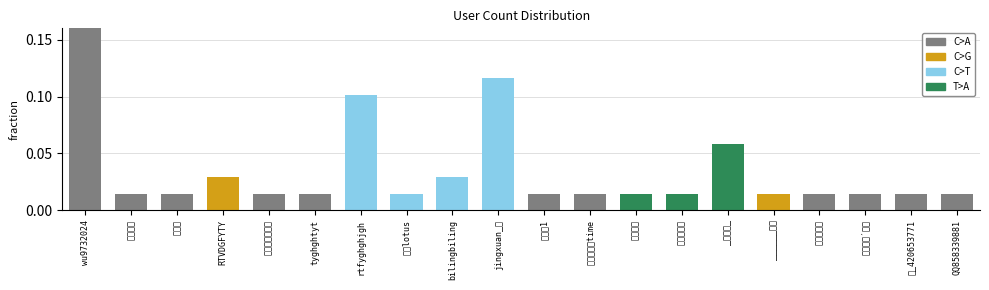

Between jingxuan_莫 and 一起冲1, which is larger?

jingxuan_莫